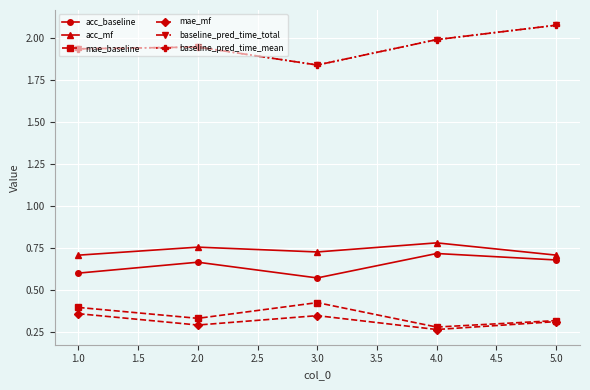

Does the chart have visible grid lines?

Yes